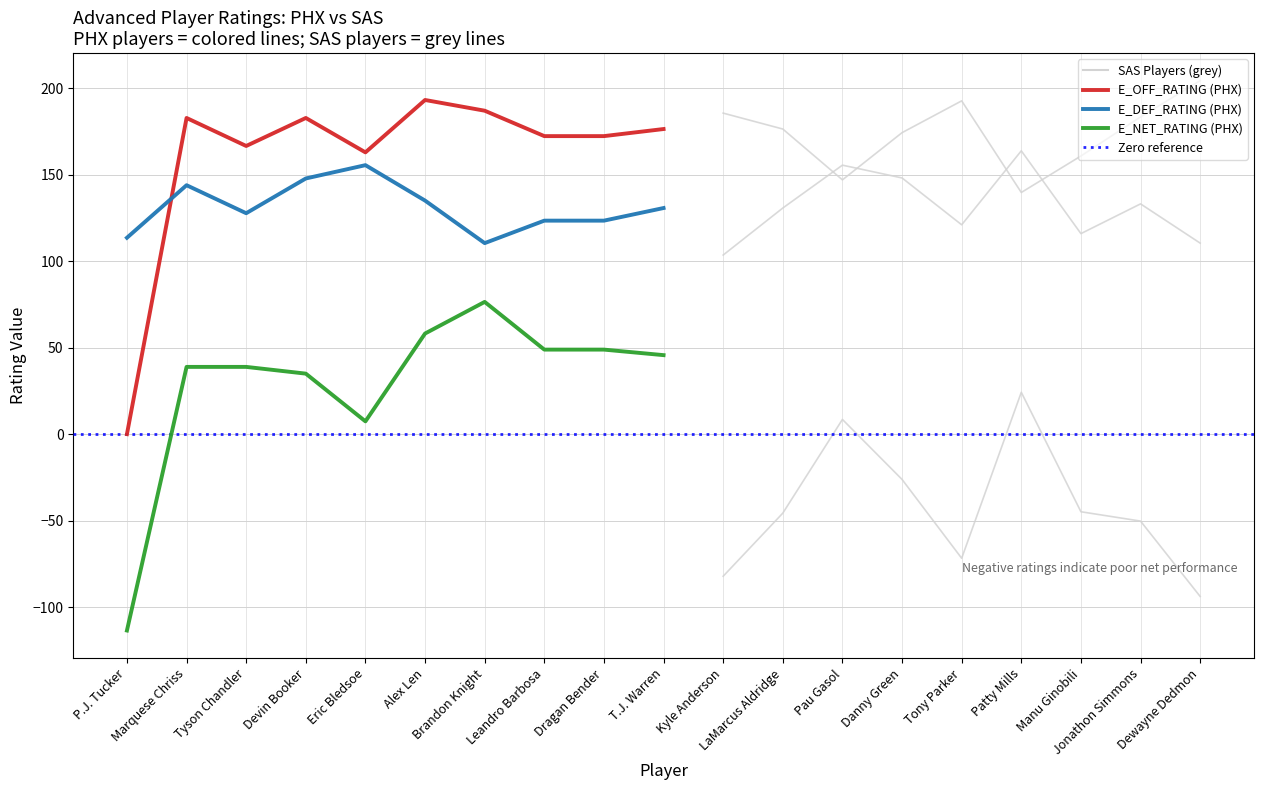

How many times do E_DEF_RATING (PHX) and E_OFF_RATING (PHX) cross each other?

1